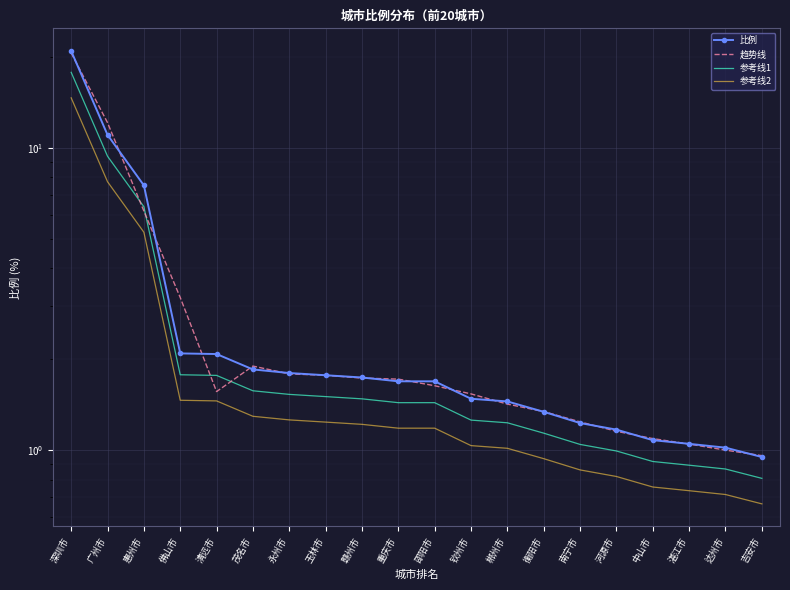

What is the difference between the maximum and second lowest values in the 比例 series?

19.9